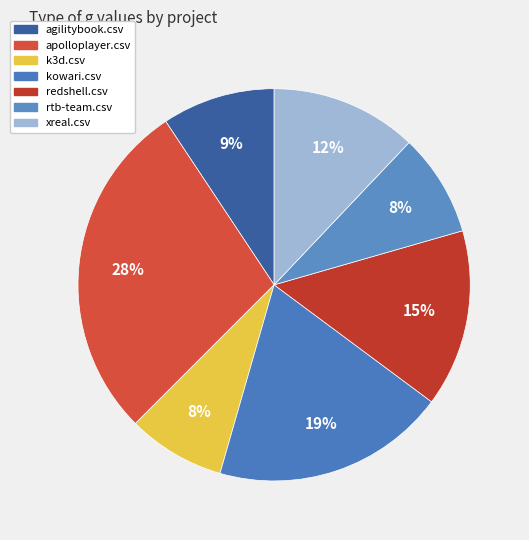

Does kowari.csv account for over 50% of the chart?

No